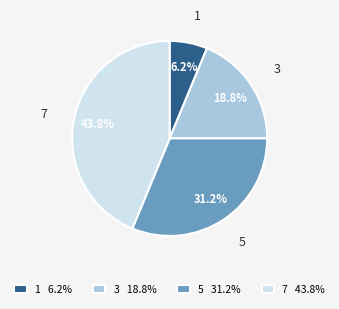

Count the number of slices in the pie.

4